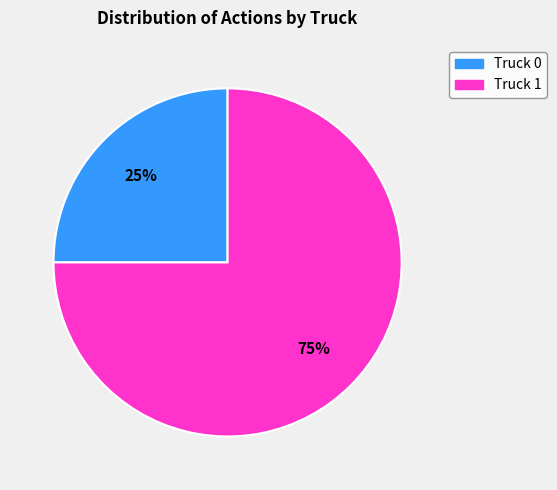

Which category has the biggest portion of the pie?

Truck 1